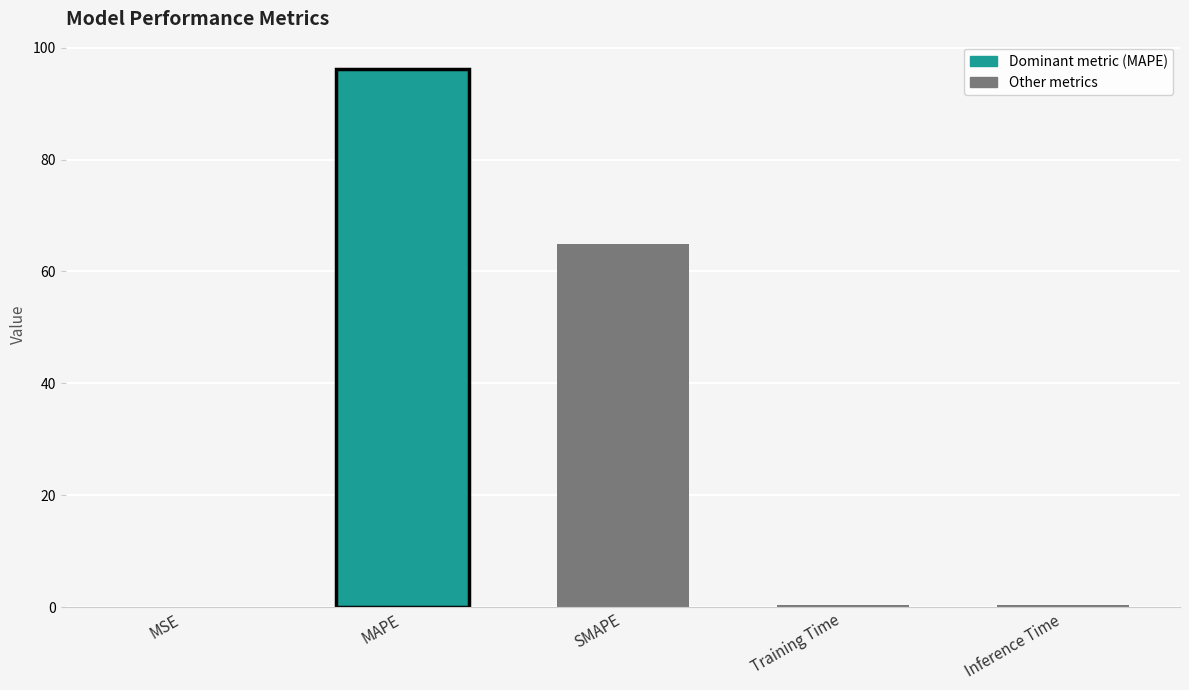

What is the sum of the values at Inference Time and MAPE?

96.6